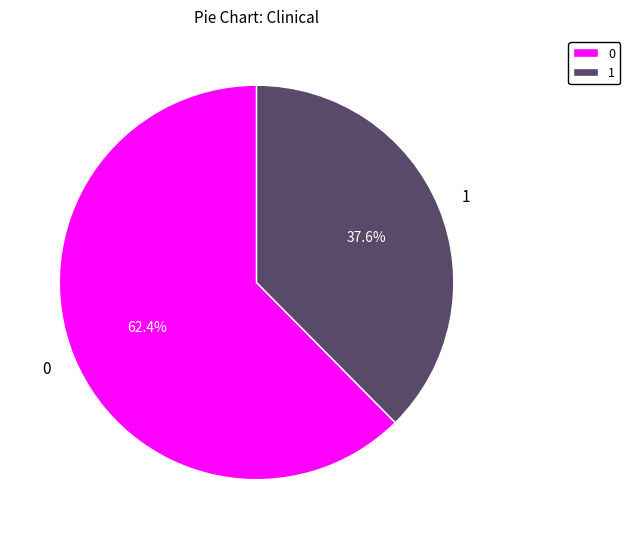

Does 0 account for over 50% of the chart?

Yes